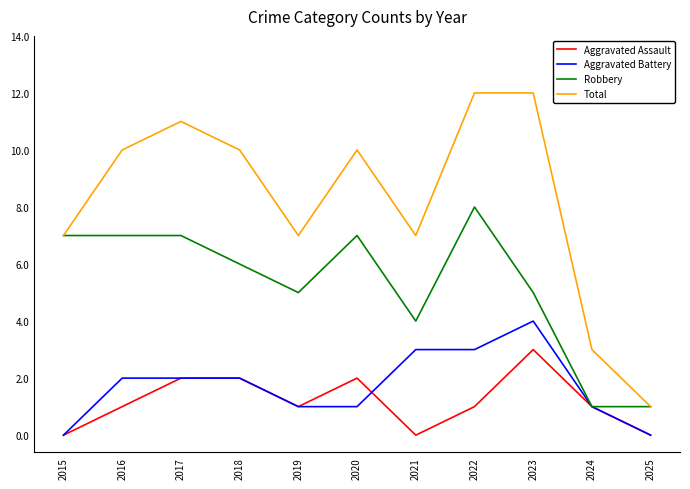

Read the Robbery value at 2015.

7